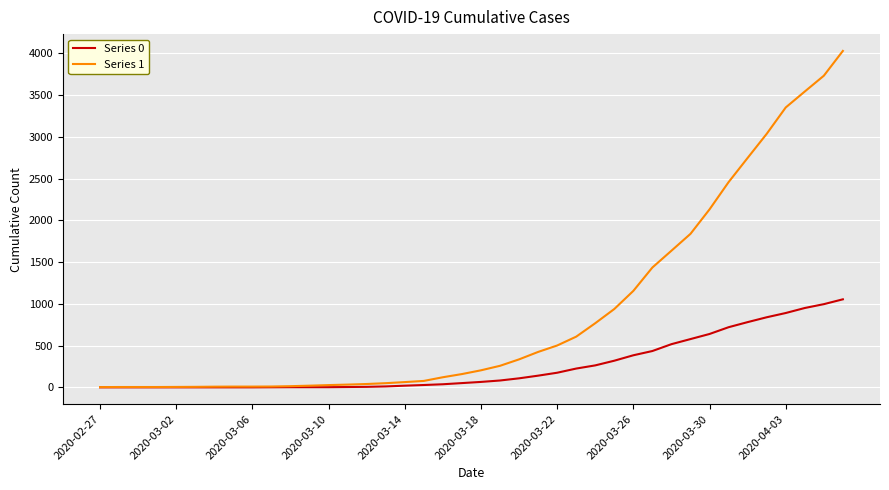

What is the maximum value shown in the chart?

4028